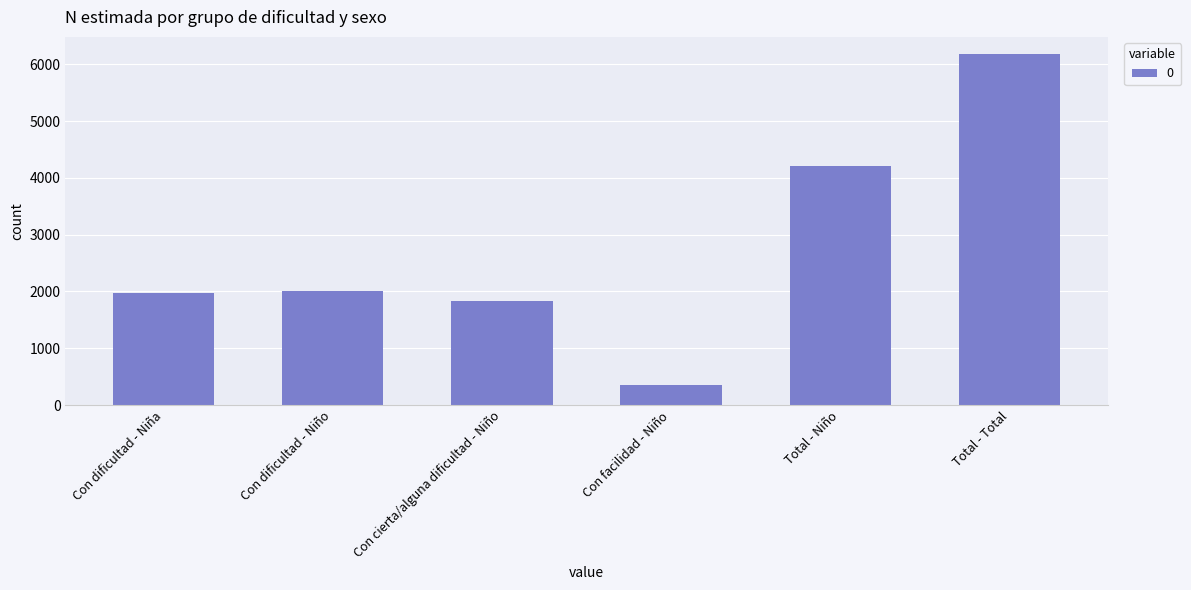

Reading left to right, extract all data points from this chart.

Con dificultad - Niña=1967	Con dificultad - Niño=2014	Con cierta/alguna dificultad - Niño=1833	Con facilidad - Niño=357	Total - Niño=4205	Total - Total=6172